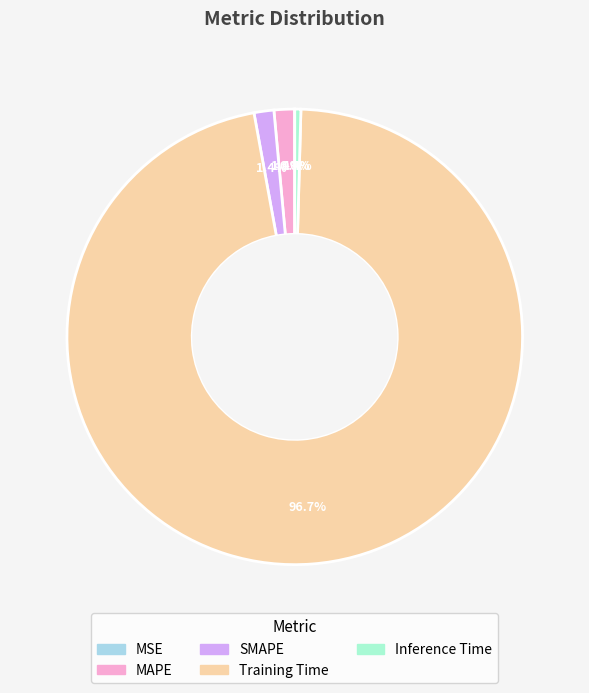

What percentage do SMAPE and MSE together represent?

1.4%